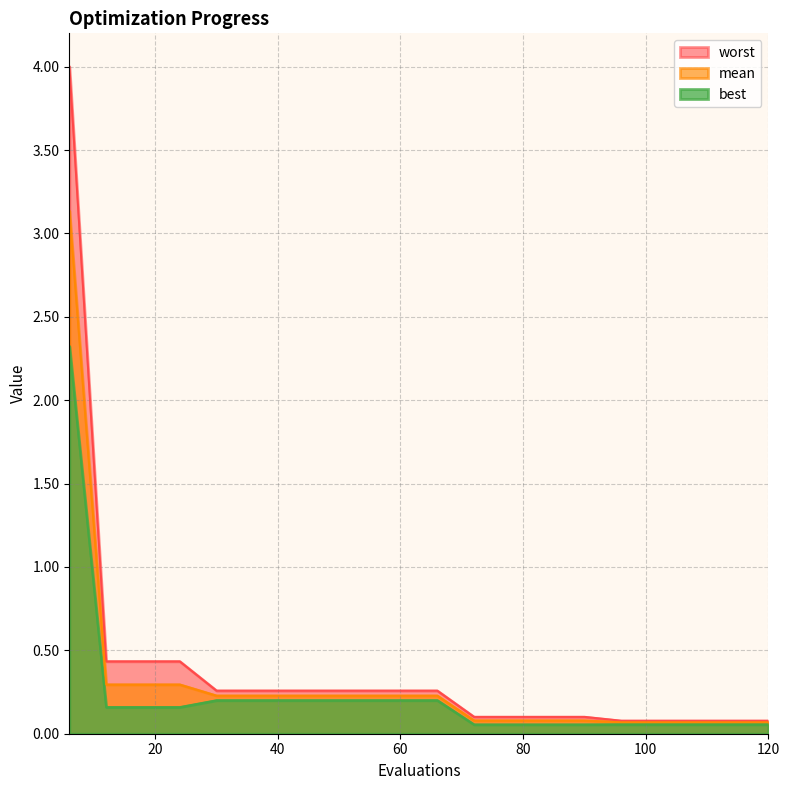

What is the minimum value for mean?

0.1